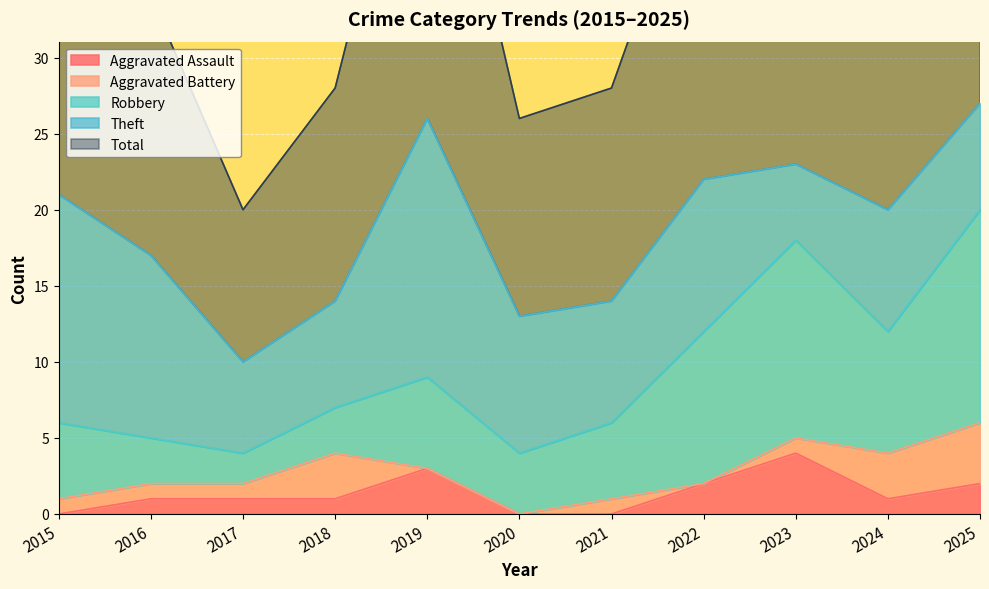

Which label corresponds to the smallest value in the chart?

2015